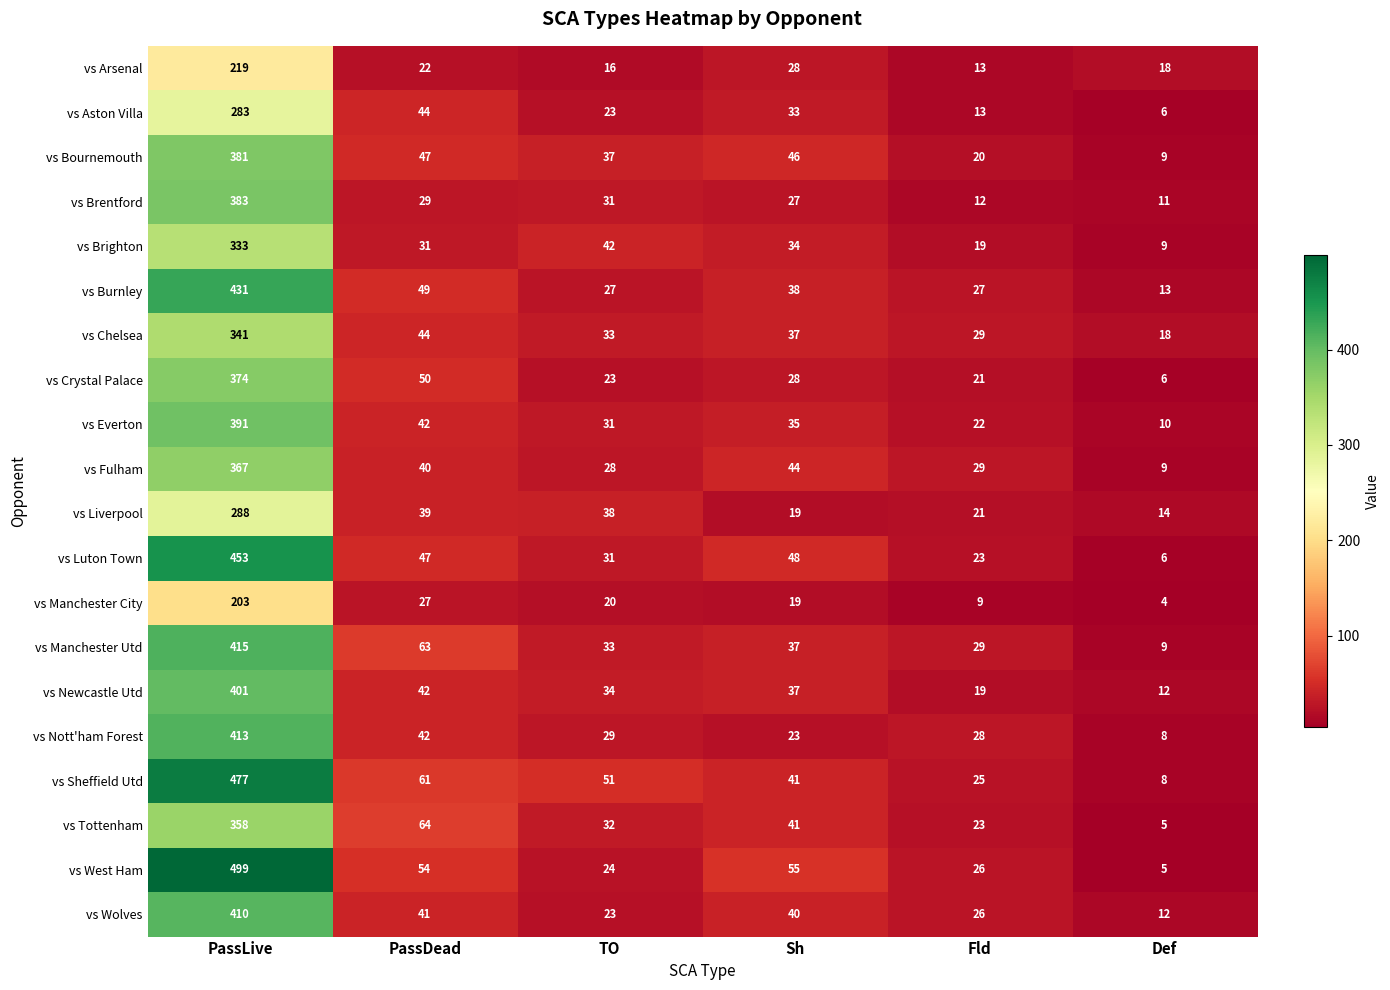

Where is vs Chelsea nearest to the value 179?

PassDead